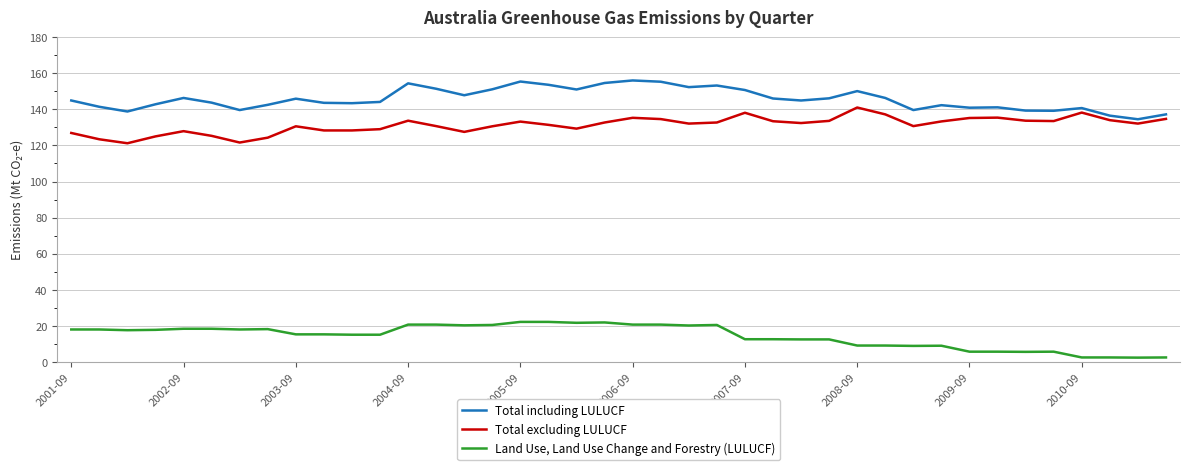

Which series has the largest total across all categories?

Total including LULUCF